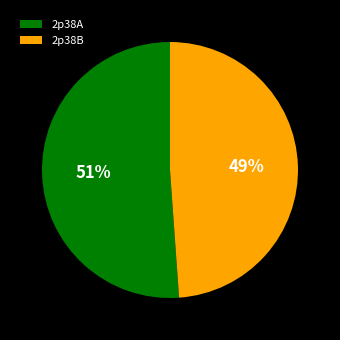

Which category accounts for the majority?

2p38A